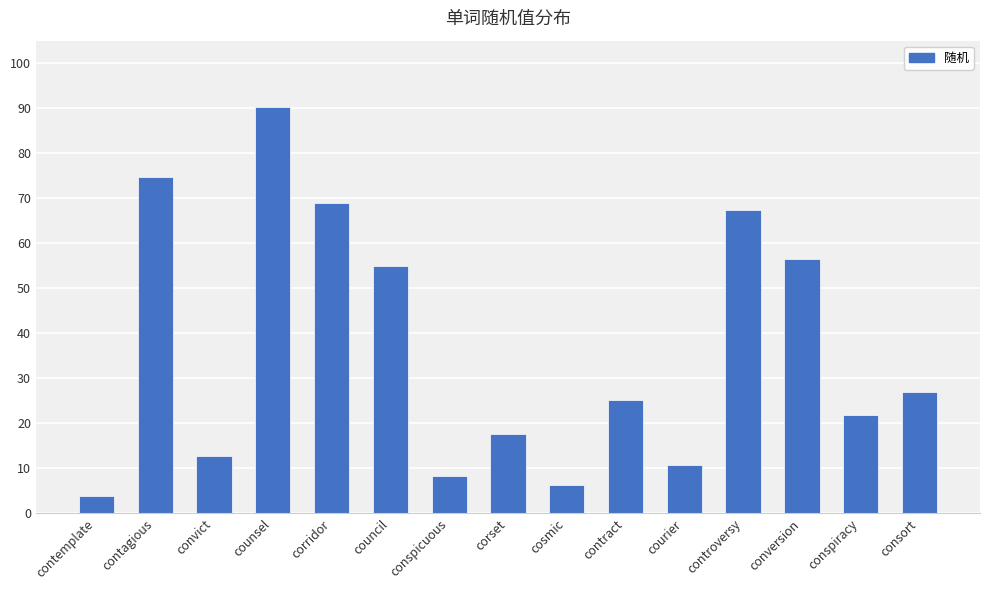

What is the value of the 14th bar from the left?

0.2